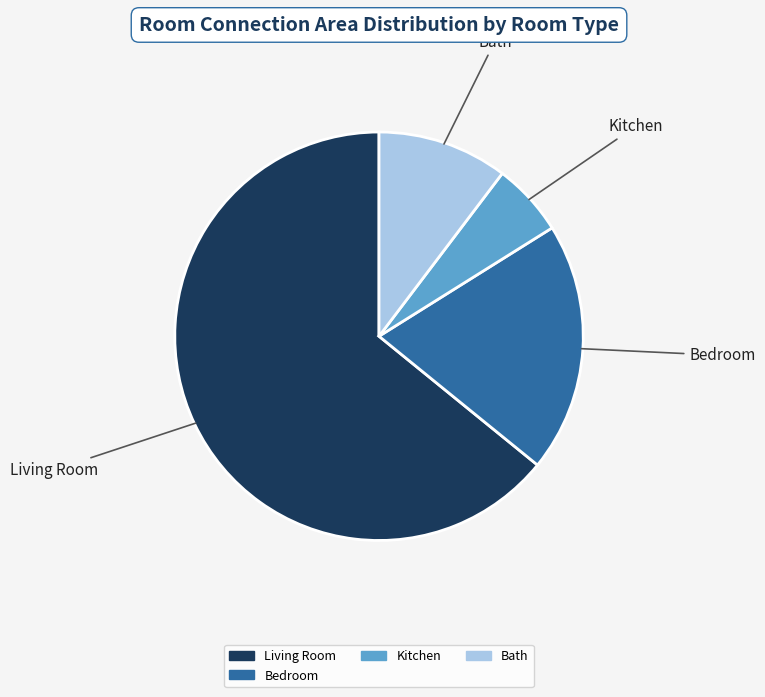

Between Bath and Kitchen, which is larger?

Bath